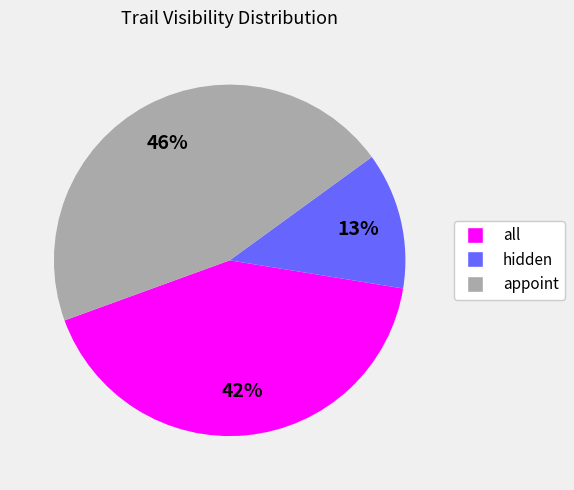

How many slices are in this pie chart?

3